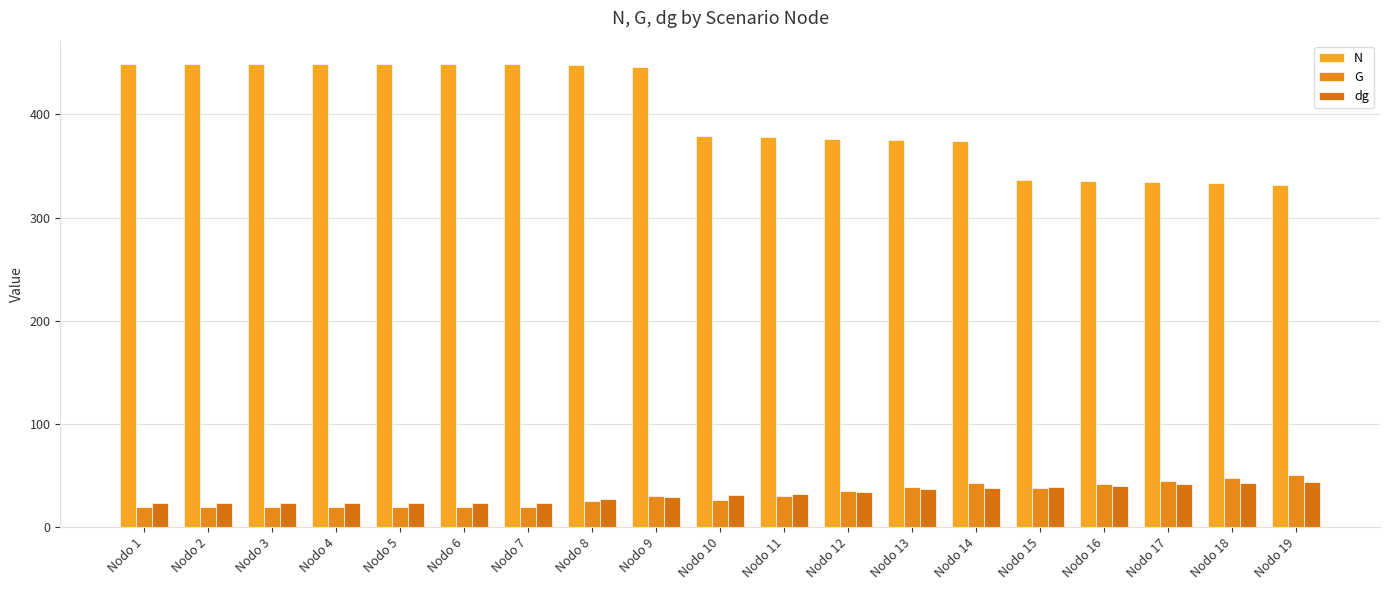

The value of G at Nodo 8 is 24.9. True or false?

True